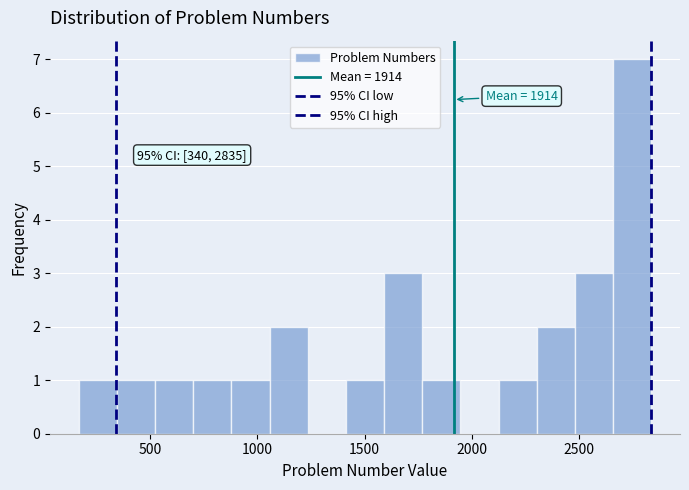

Around what value on the x-axis is the tallest bar? Give the approximate position of its centre, as read against the axis.

2750